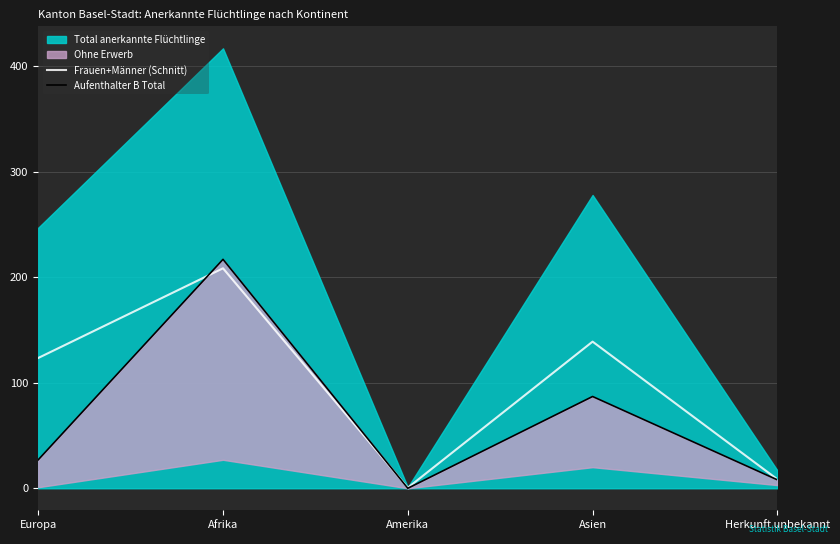

Which category has the lowest value in the Frauen+Männer (Schnitt) series?

Amerika